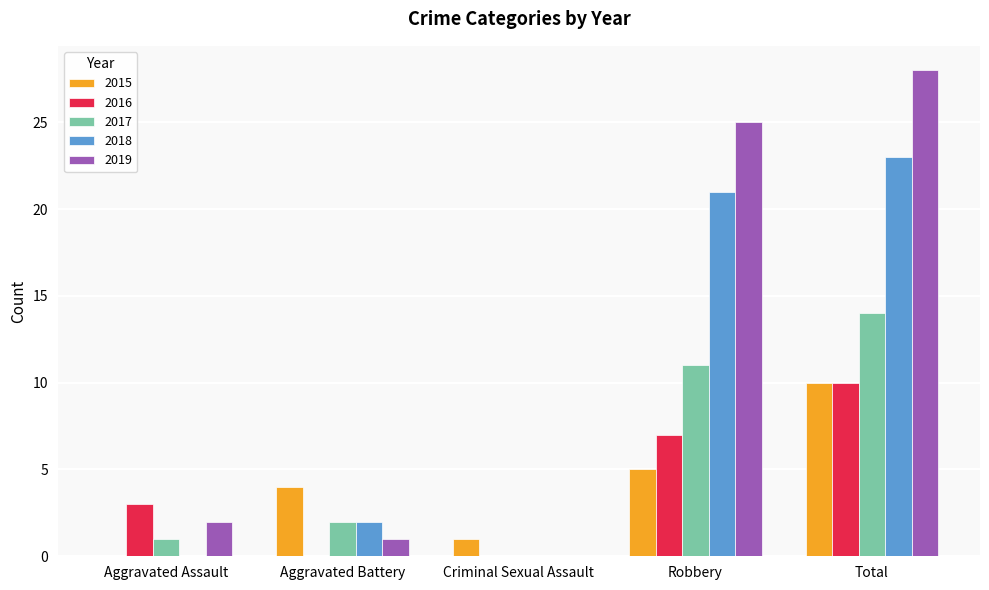

The value of 2019 at Aggravated Battery is 0. True or false?

False